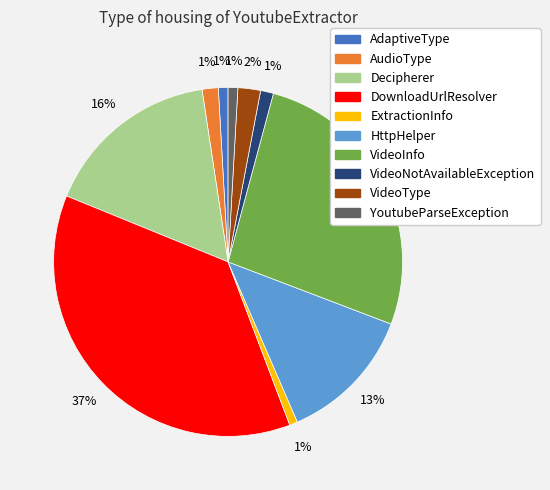

To the nearest percent, what portion does AudioType represent?

1%